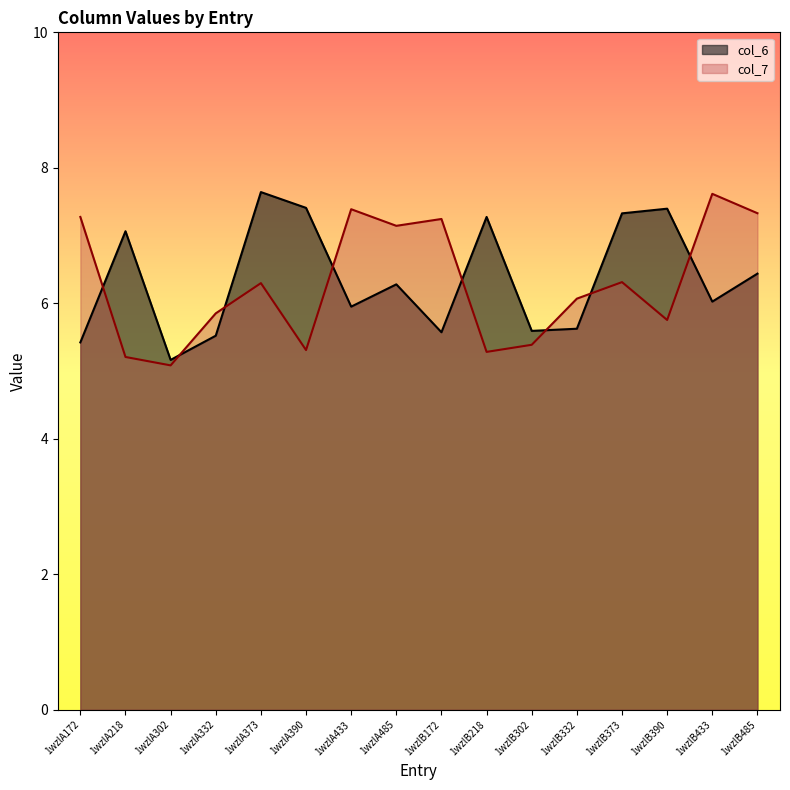

Reading left to right, list all the values displayed in this chart.

col_6: 5.4	7.1	5.2	5.5	7.6	7.4	6.0	6.3	5.6	7.3	5.6	5.6	7.3	7.4	6.0	6.4
col_7: 7.3	5.2	5.1	5.9	6.3	5.3	7.4	7.1	7.2	5.3	5.4	6.1	6.3	5.8	7.6	7.3